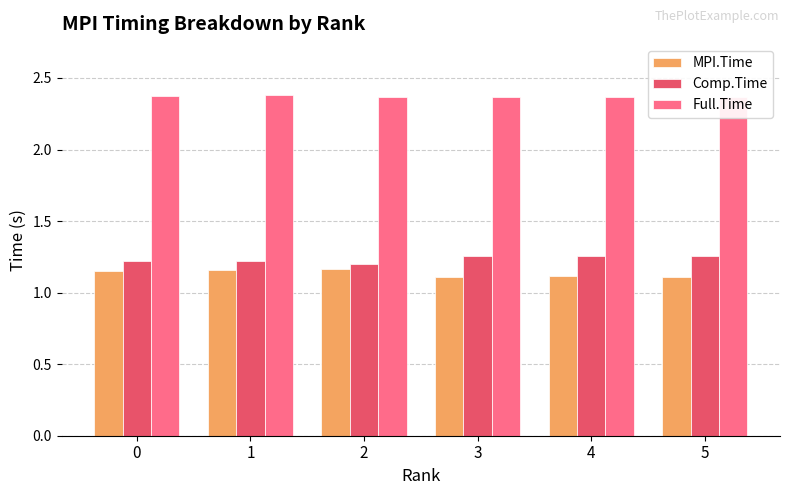

How many series are shown in this chart?

3